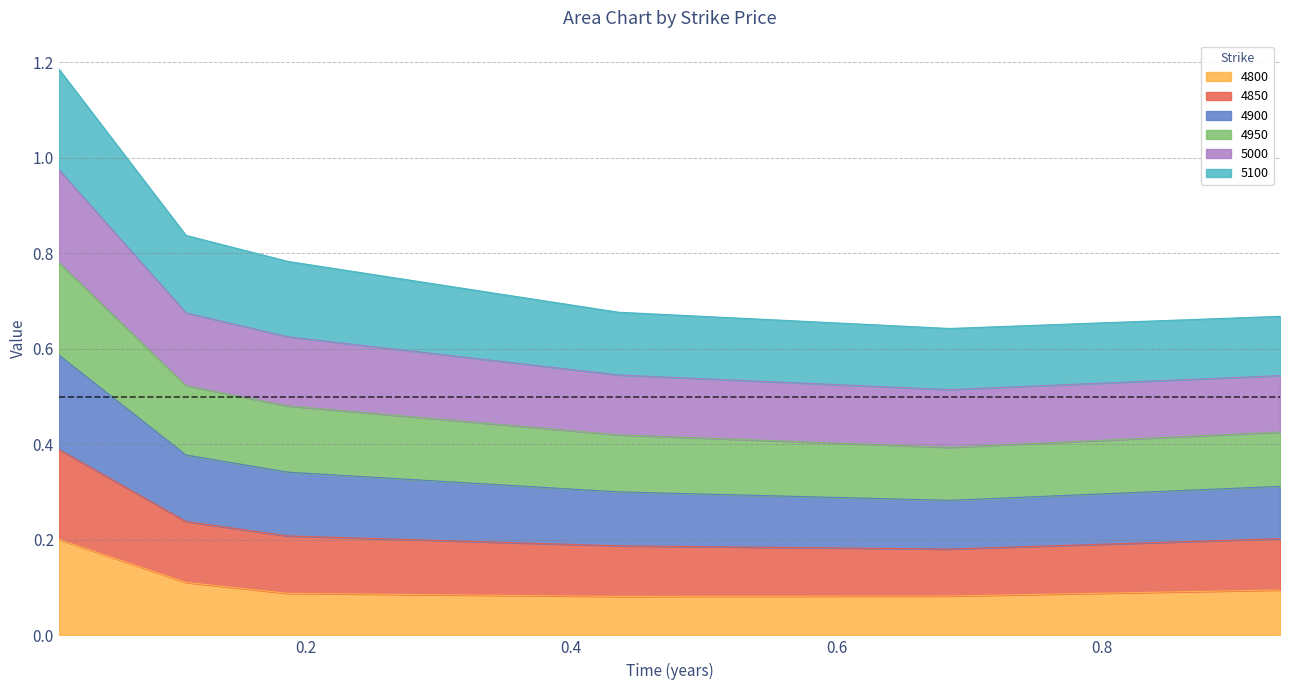

Does the chart display data point markers on the line(s)?

No